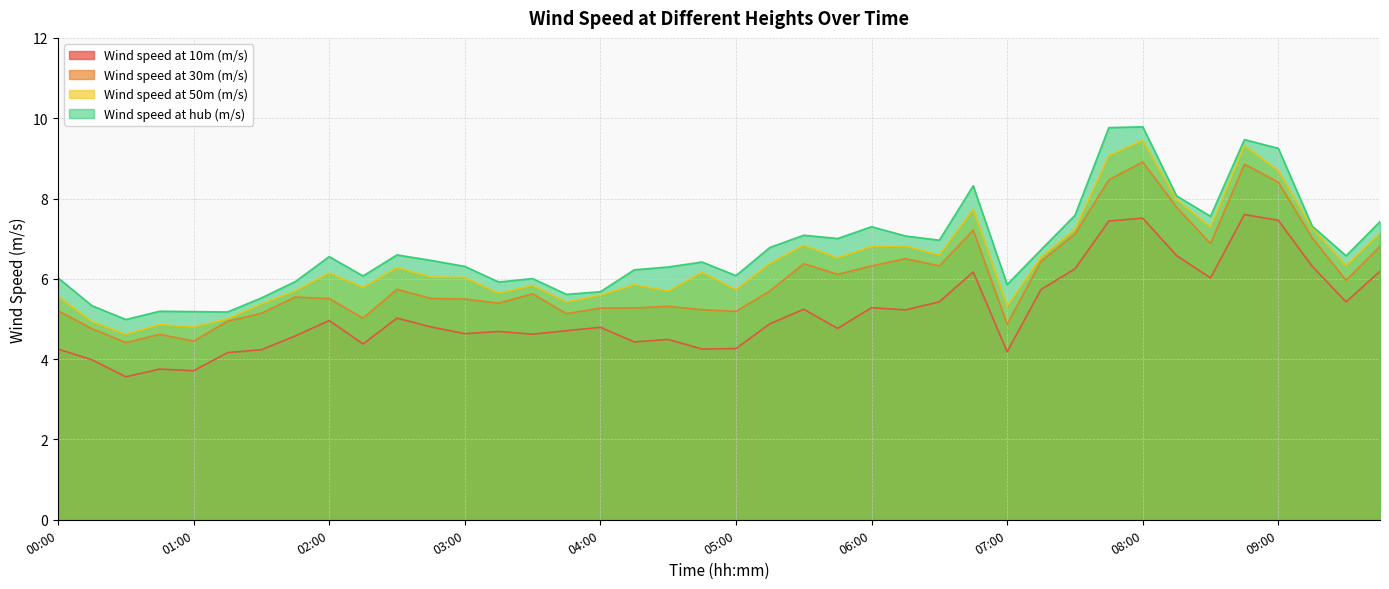

What is the total value across all series at 01:30?

20.3